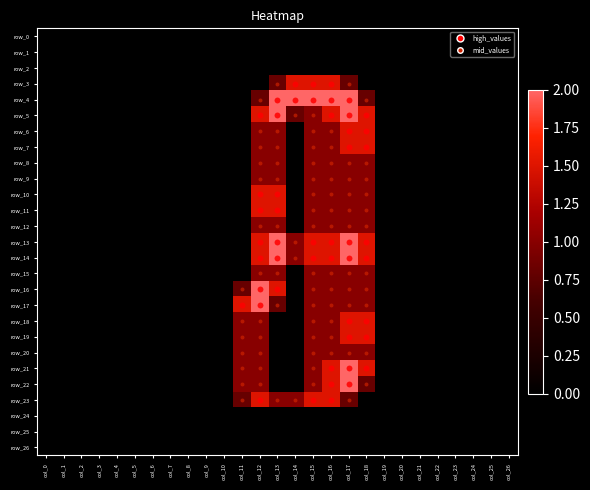

Rank the series at col_23 from highest to lowest value.

row_3, row_4, row_5, row_6, row_7, row_8, row_9, row_10, row_11, row_12, row_13, row_14, row_15, row_16, row_17, row_18, row_19, row_20, row_21, row_22, row_23